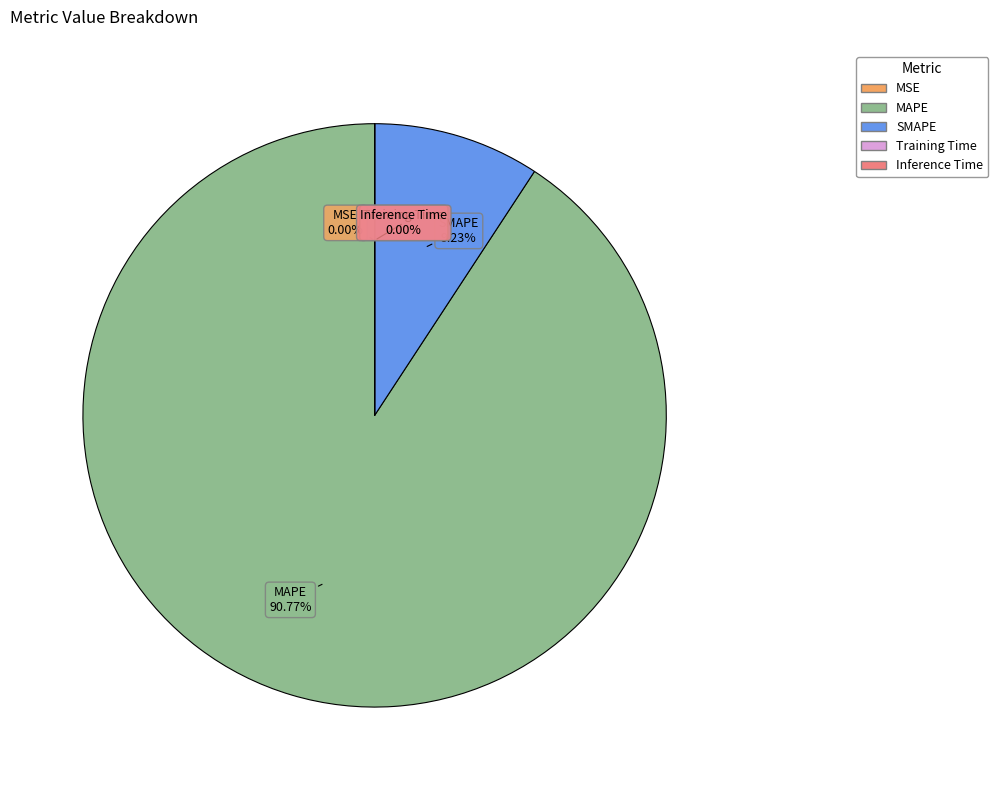

Combined, do SMAPE and MAPE account for over 50%?

Yes